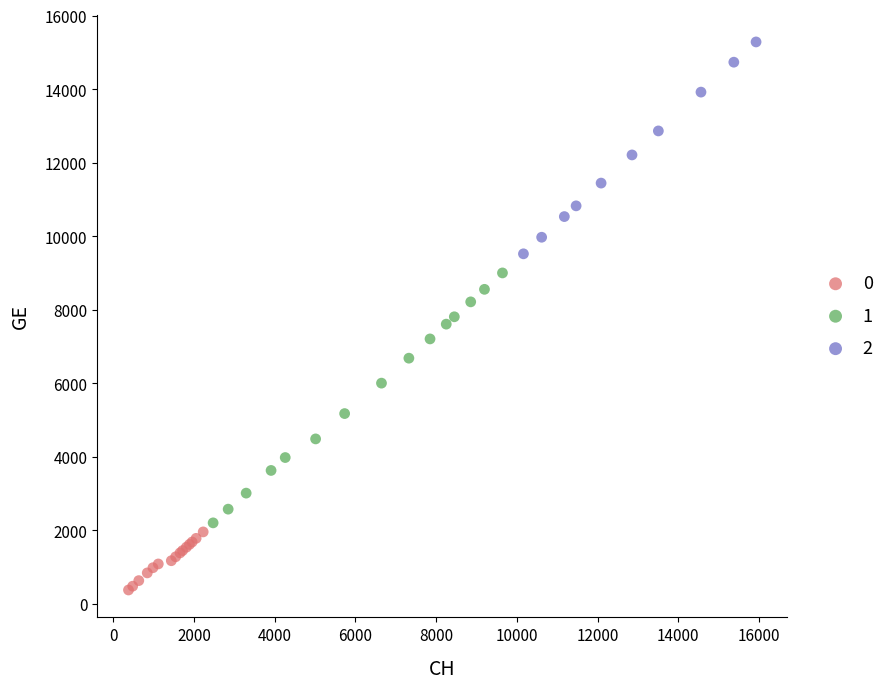

What are all the series names shown in the legend?

0, 1, 2